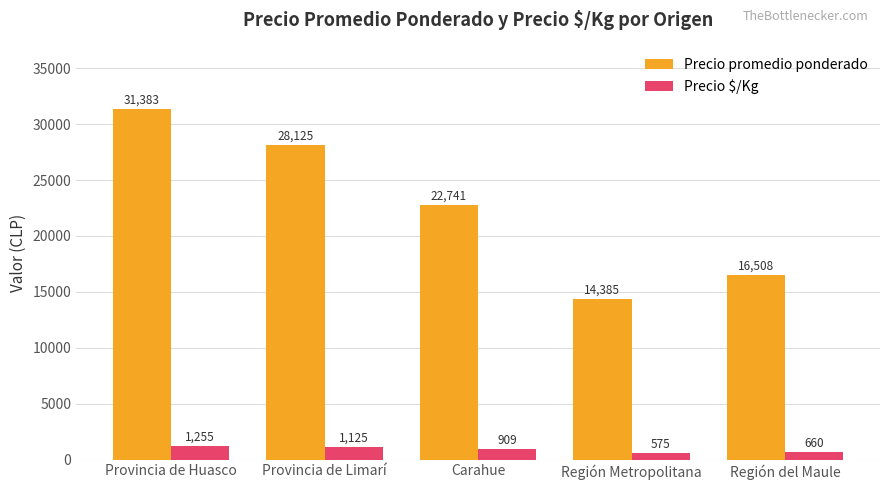

Reading right to left, transcribe all the data shown in this chart.

Precio promedio ponderado: 16508	14385	22741	28125	31383
Precio $/Kg: 660	575	909	1125	1255